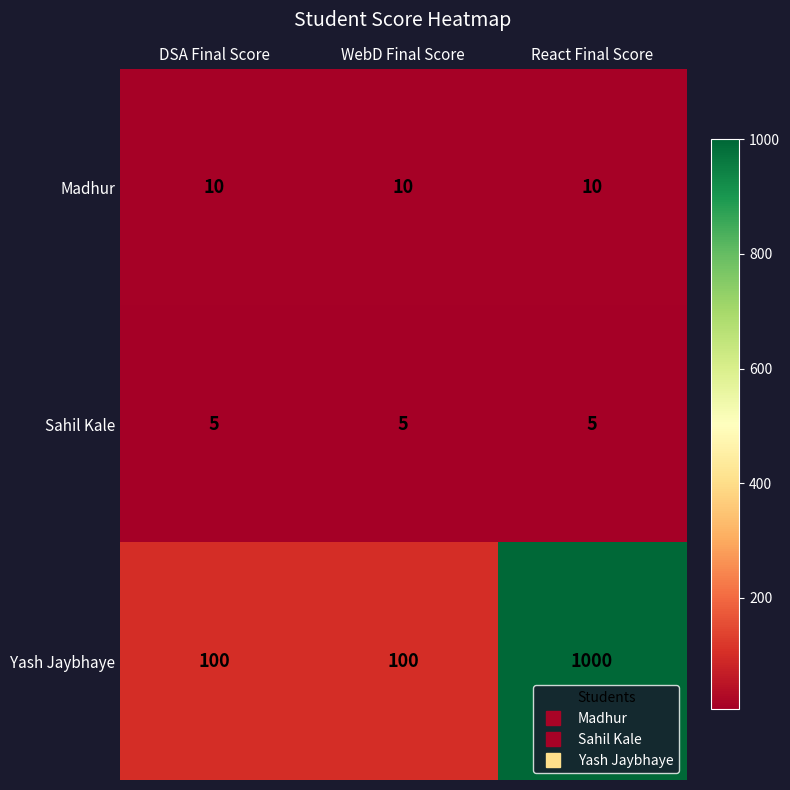

What is the greatest value displayed?

1000